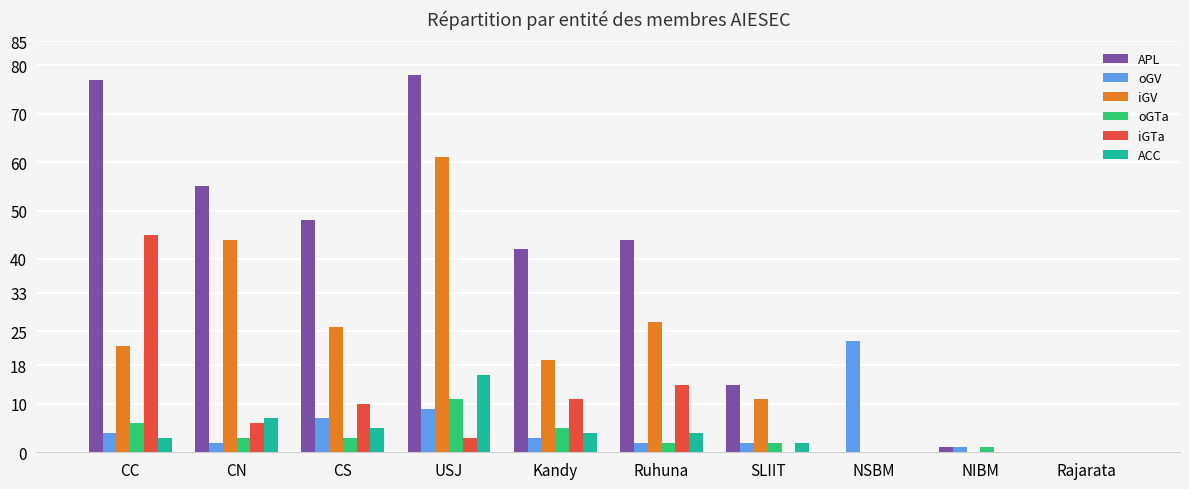

Which category has the highest value in the ACC series?

USJ